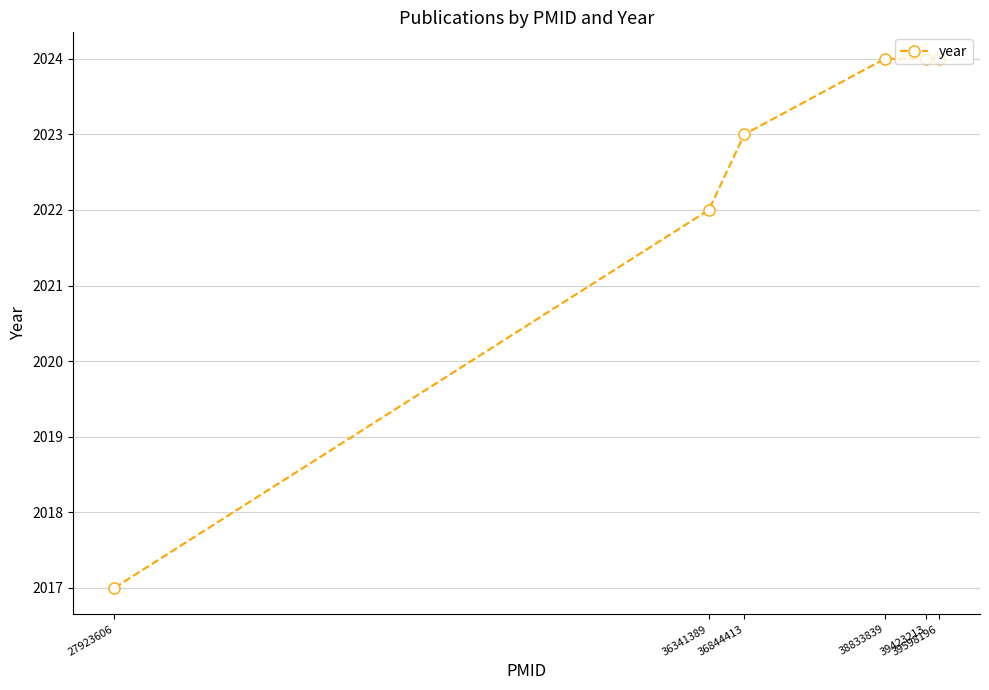

Count the values in the range 2022 to 2024.

5